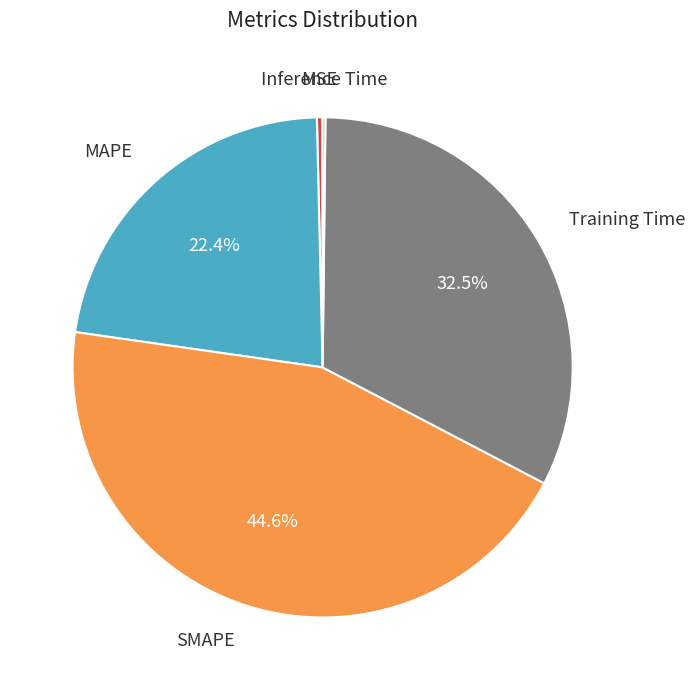

Is there a majority slice in this chart?

No